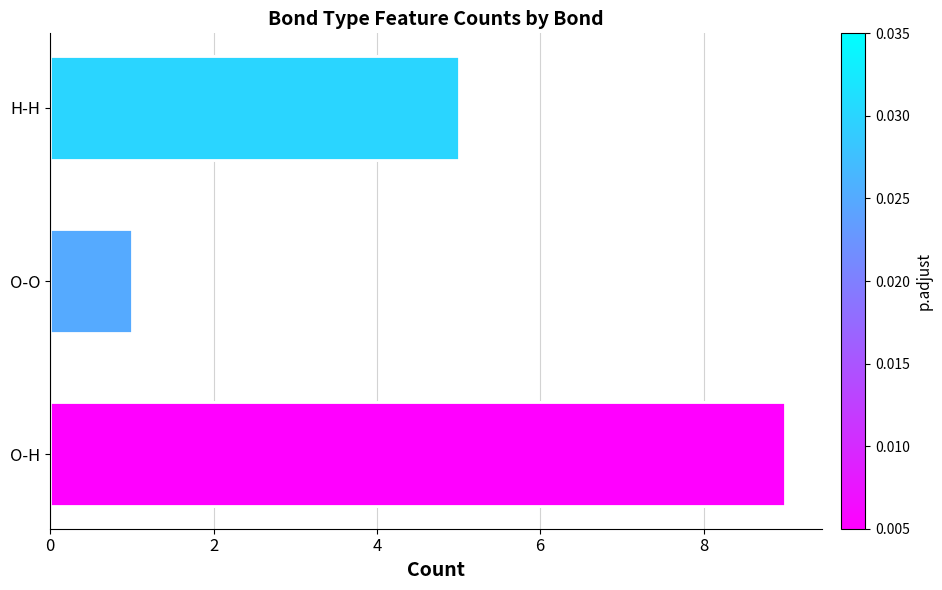

Reading left to right, extract all data points from this chart.

9	1	5